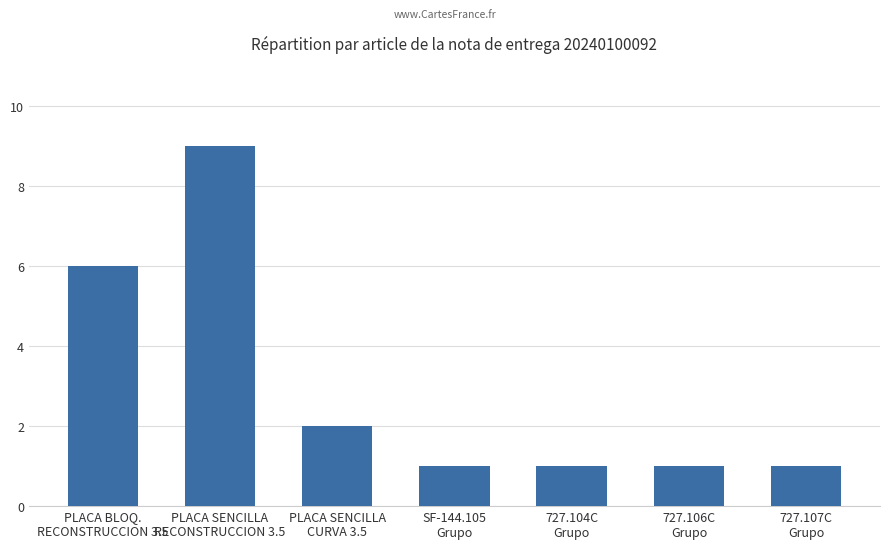

What is the label of the 1st bar from the left?

PLACA BLOQ.
RECONSTRUCCION 3.5